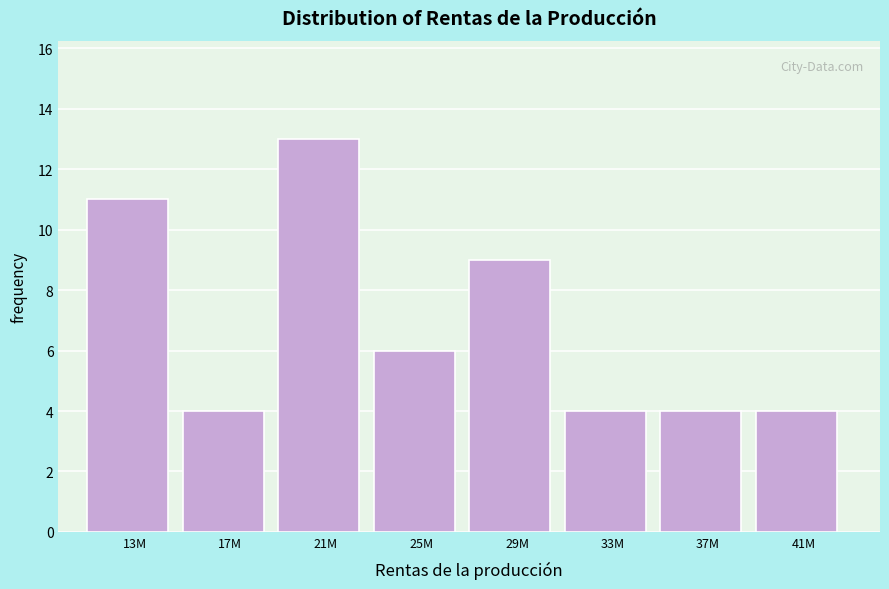

Reading right to left, what are all the values shown in this chart?

41M=4	37M=4	33M=4	29M=9	25M=6	21M=13	17M=4	13M=11